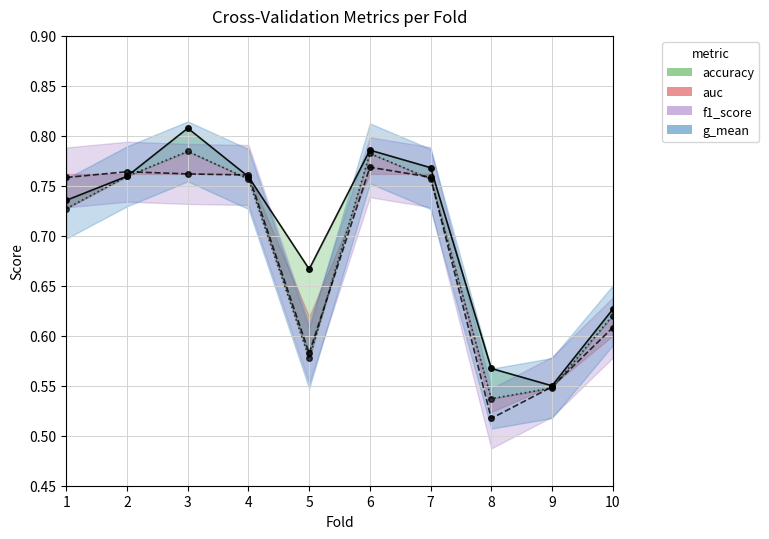

Reading left to right, what are all the values shown in this chart?

auc: 0.7	0.8	0.8	0.8	0.7	0.8	0.8	0.6	0.5	0.6
f1_score: 0.8	0.8	0.8	0.8	0.6	0.8	0.8	0.5	0.5	0.6
g_mean: 0.7	0.8	0.8	0.8	0.6	0.8	0.8	0.5	0.5	0.6